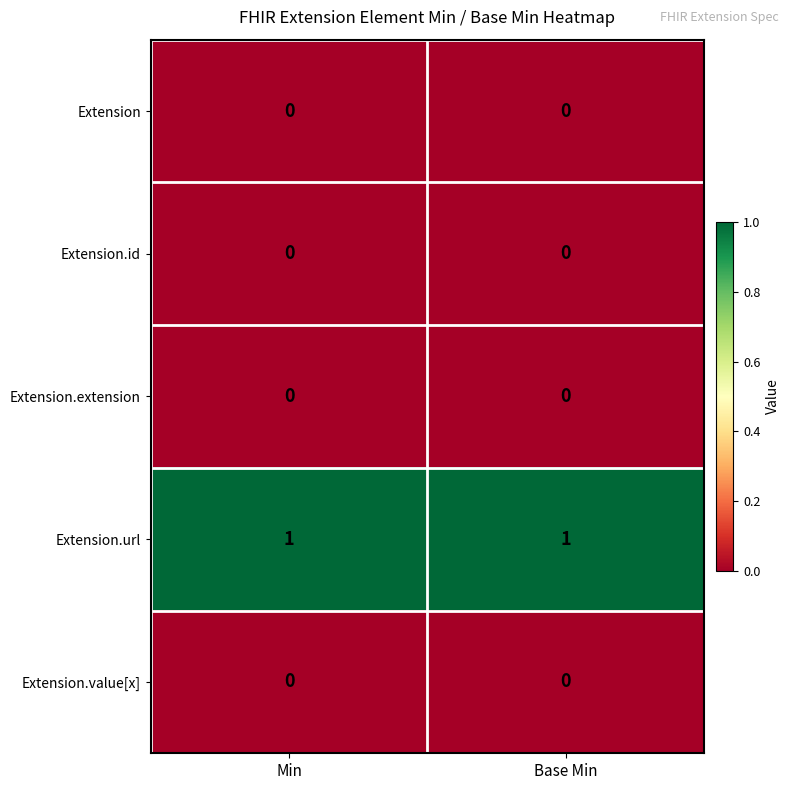

What is the maximum value shown in the chart?

1